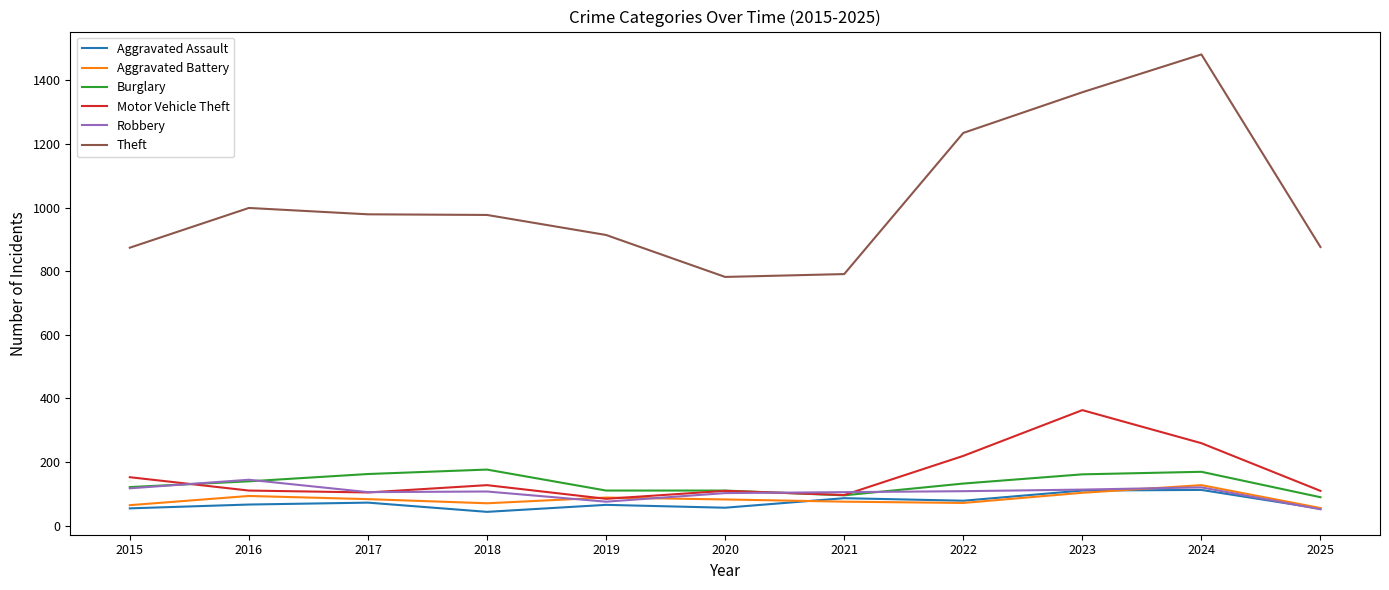

How many lines are shown in the chart?

6